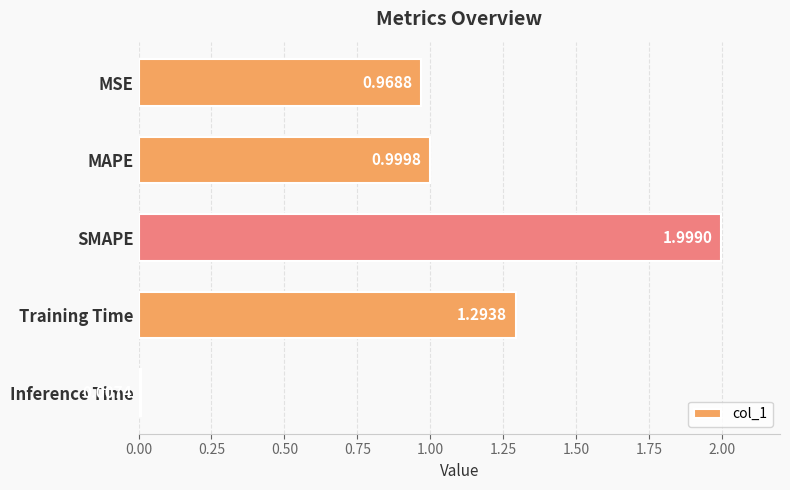

What is the change in value from MAPE to SMAPE?

+1.0